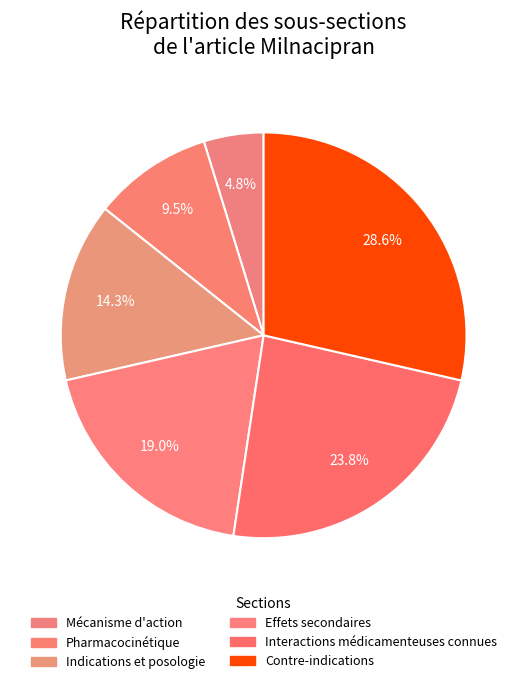

What percentage is the Pharmacocinétique slice, to the nearest percent?

10%